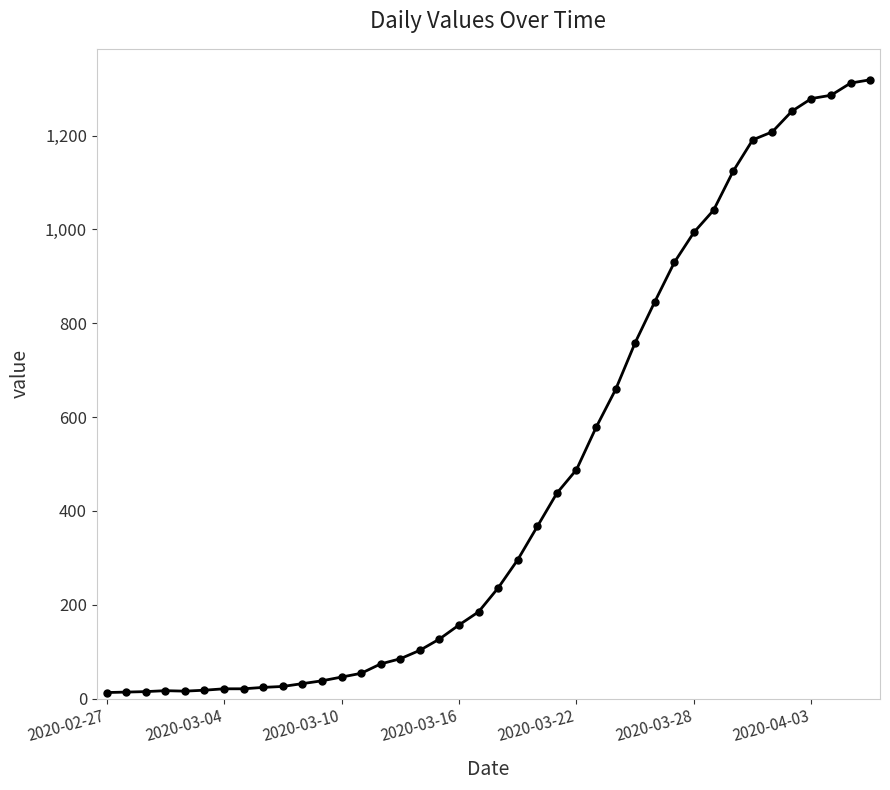

What is the average value?

467